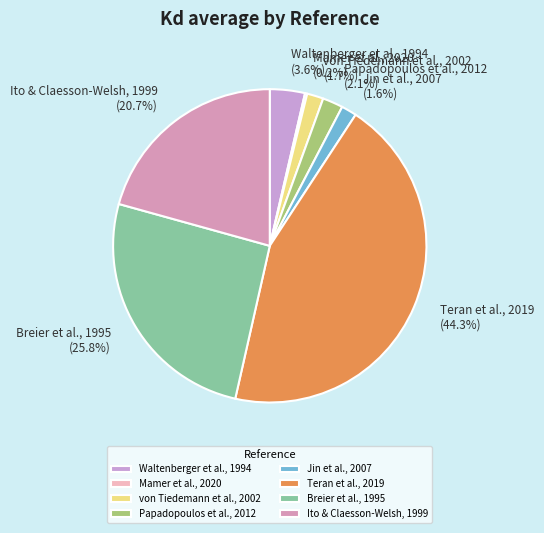

Is there a majority slice in this chart?

No